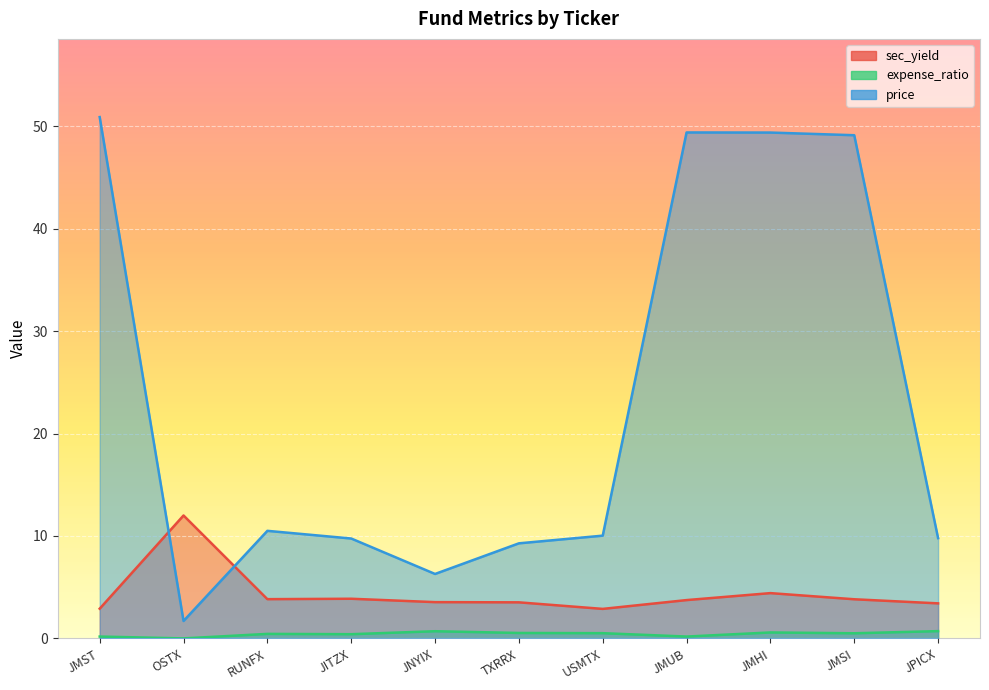

What is the label of the 10th point from the right?

OSTX